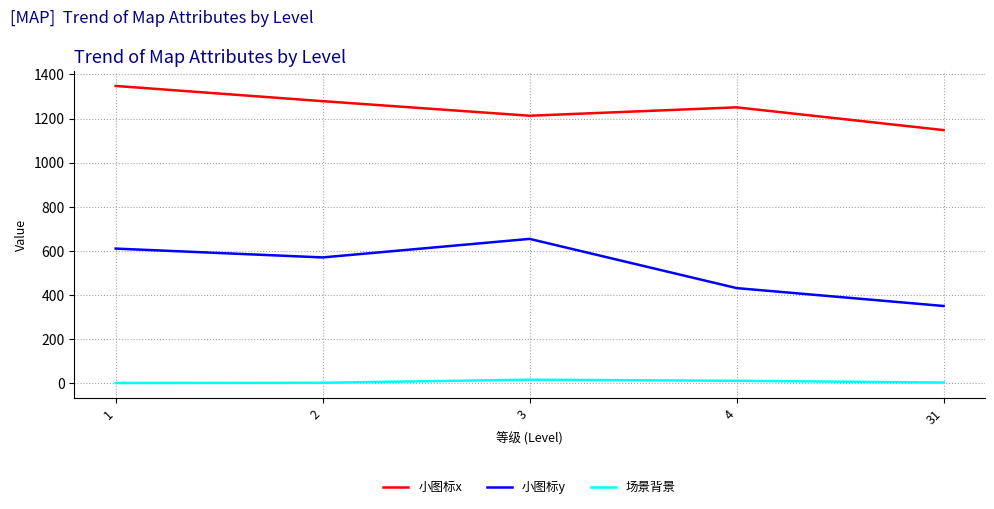

What are all the series names shown in the legend?

小图标x, 小图标y, 场景背景